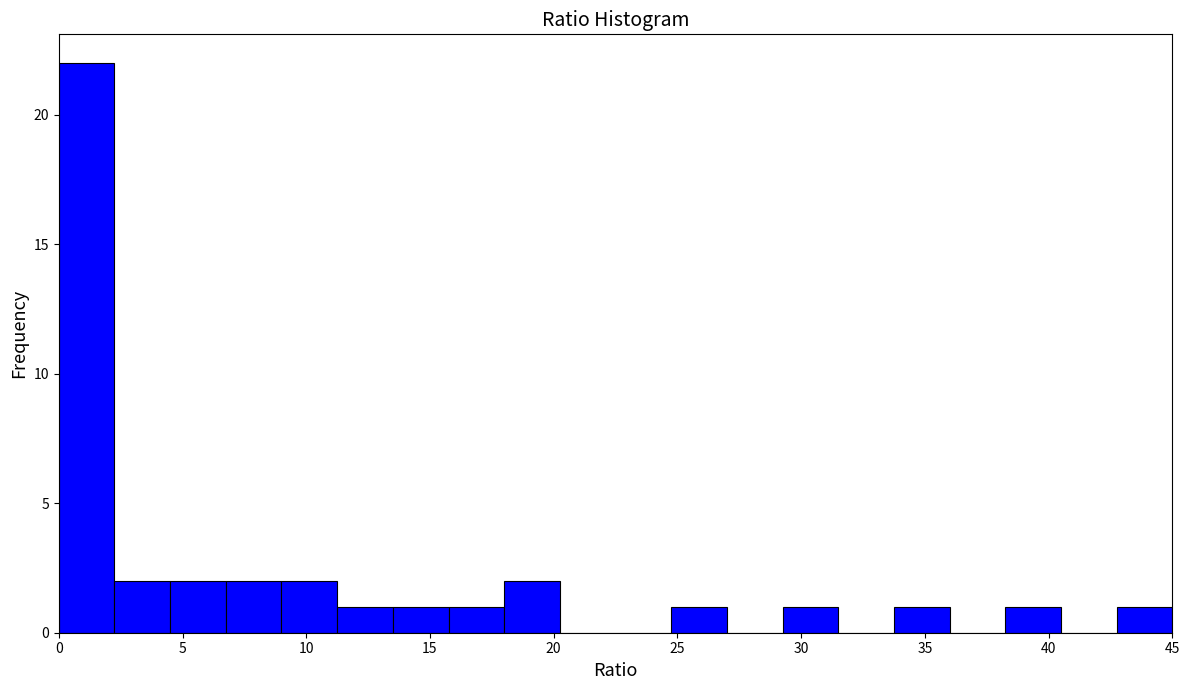

Reading left to right, list every bar in this chart as the range it spans on the x-axis followed by its height. Neither the bar edges nor the heights are printed on the chart, so give them approximately, as read against the axes.

0.00 to 2.25: 22
2.25 to 4.50: 2
4.50 to 6.75: 2
6.75 to 9.00: 2
9.00 to 11.25: 2
11.25 to 13.50: 1
13.50 to 15.75: 1
15.75 to 18.00: 1
18.00 to 20.25: 2
20.25 to 22.50: 0
22.50 to 24.75: 0
24.75 to 27.00: 1
27.00 to 29.25: 0
29.25 to 31.50: 1
31.50 to 33.75: 0
33.75 to 36.00: 1
36.00 to 38.25: 0
38.25 to 40.50: 1
40.50 to 42.75: 0
42.75 to 45.00: 1